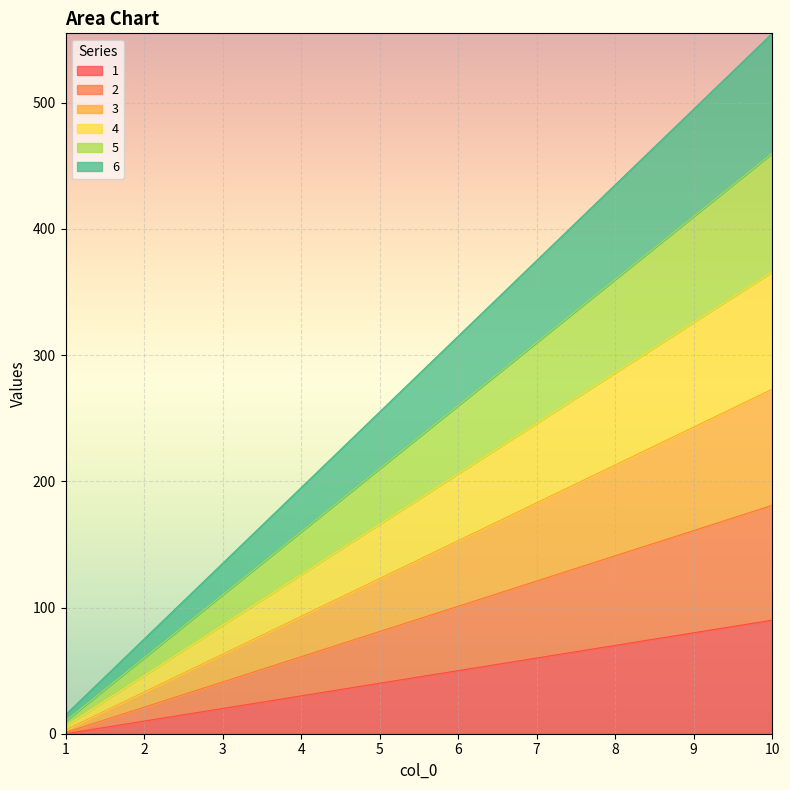

What are all the series names shown in the legend?

1, 2, 3, 4, 5, 6